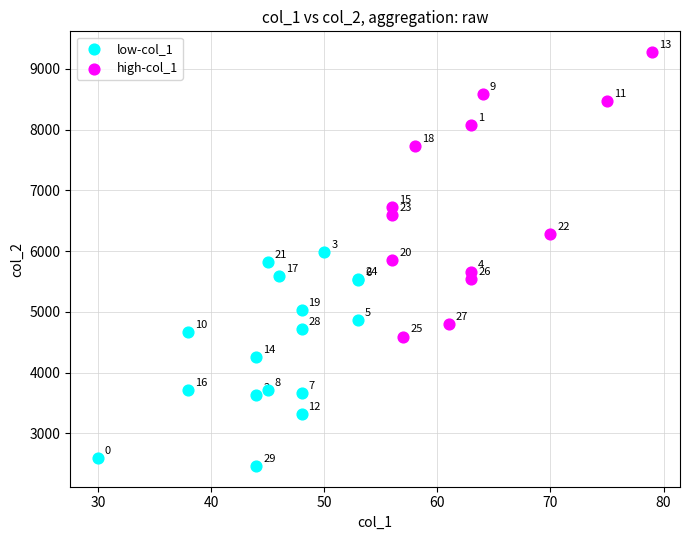

Which series reaches the minimum Y coordinate?

low-col_1